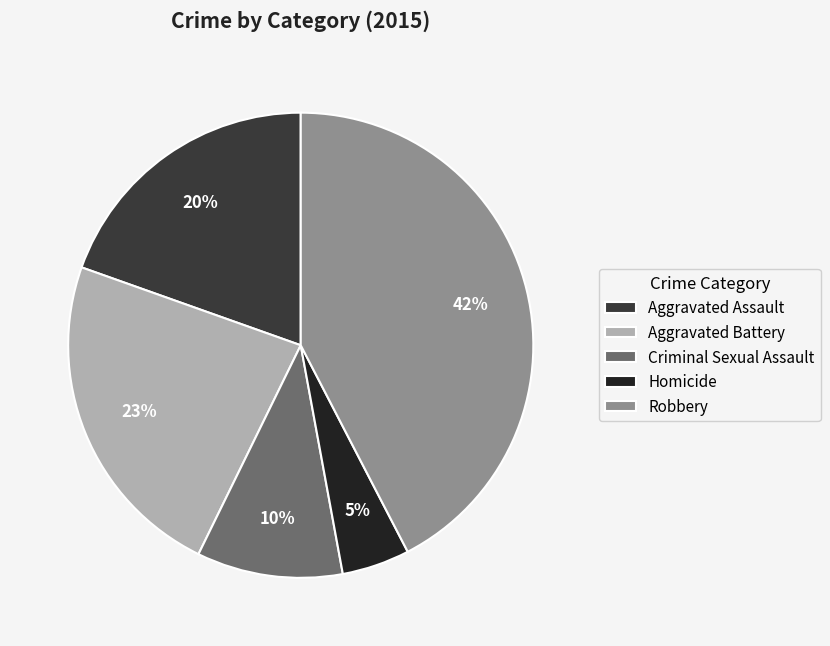

To the nearest percent, what is the average slice percentage?

20%